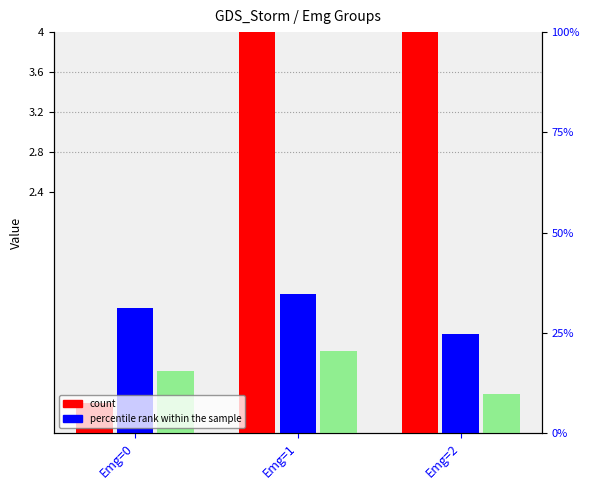

What is the total value across all series at Emg=2?

8.9